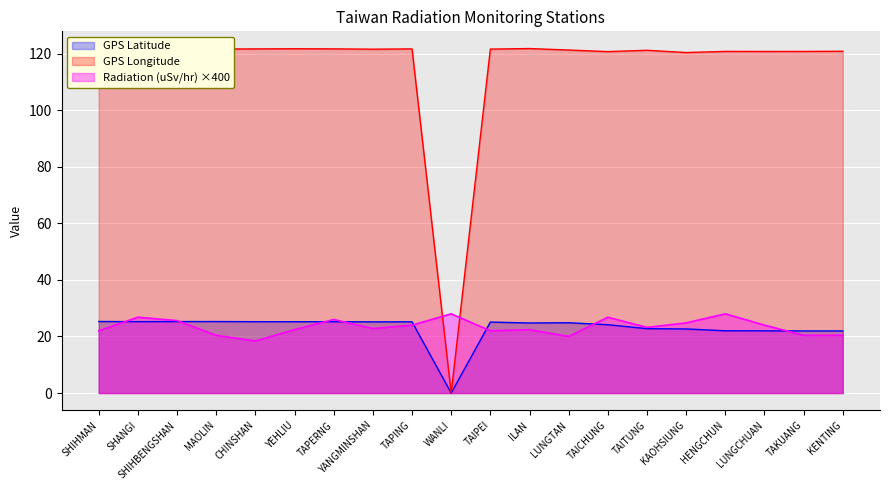

What is the value of the GPS Longitude point at the 14th from the left?

120.7